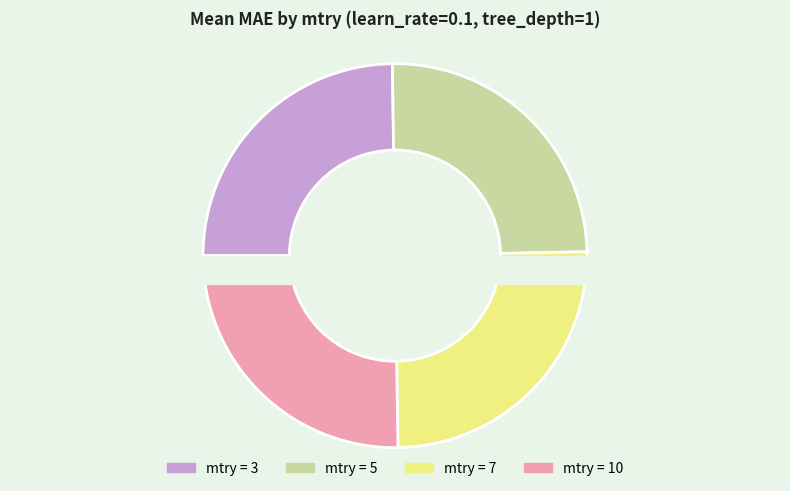

To the nearest percent, what is the average slice percentage?

25%